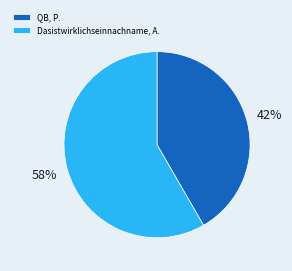

Do QB, P. and Dasistwirklichseinnachname, A. together represent more than half of the pie?

Yes